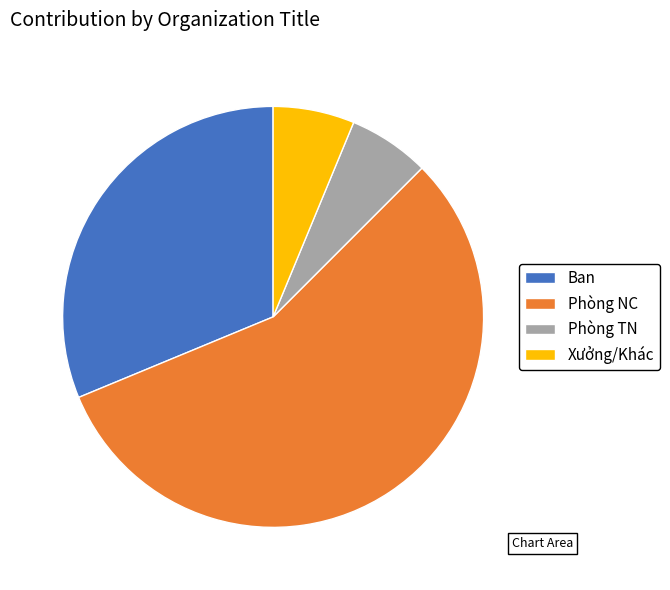

How many slices are in this pie chart?

4